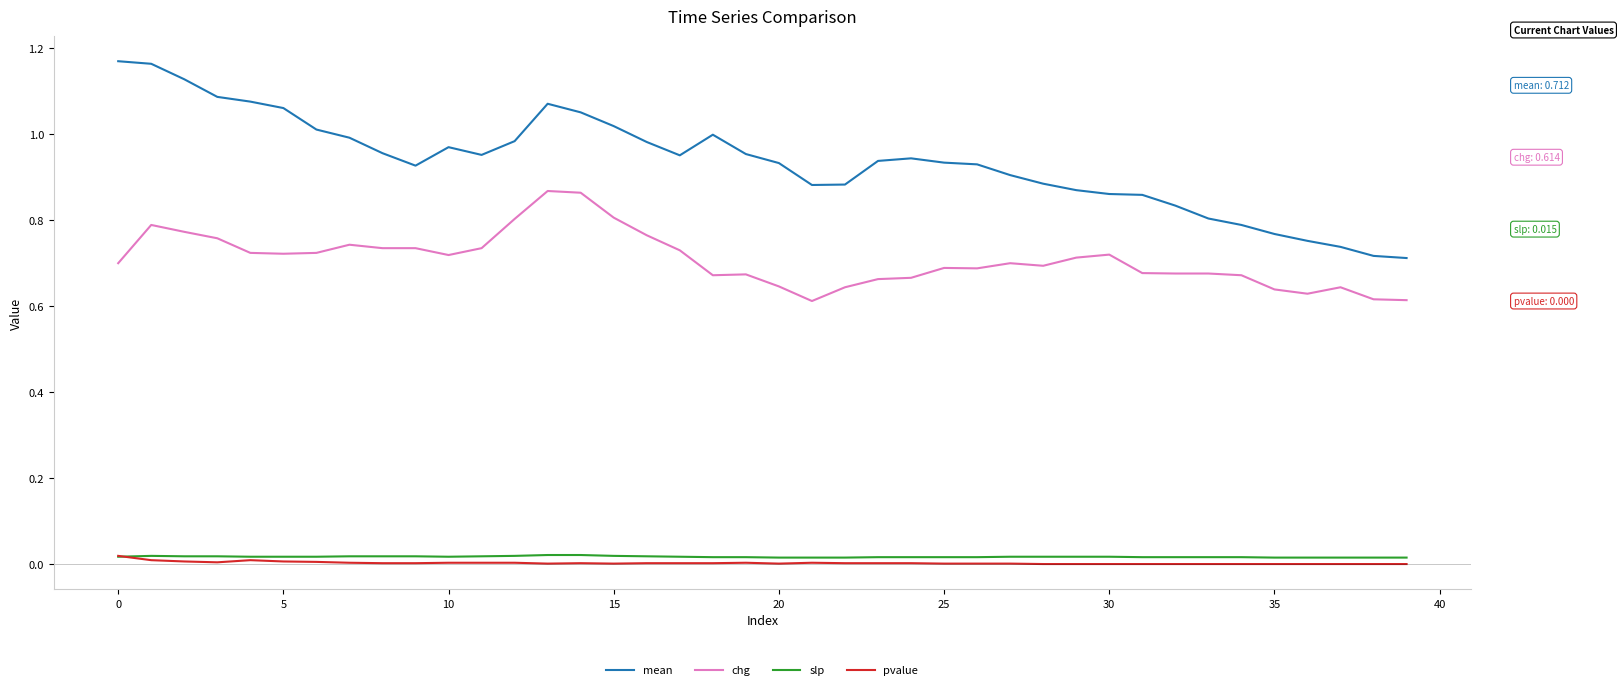

Which series has the largest total across all categories?

mean